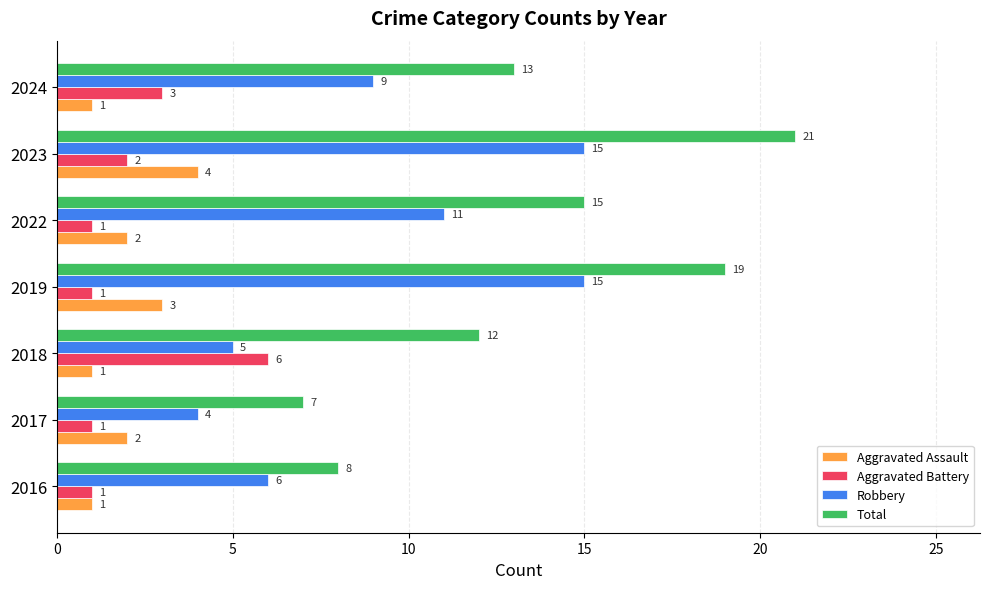

Count the Aggravated Battery values in the range 1 to 3.

6